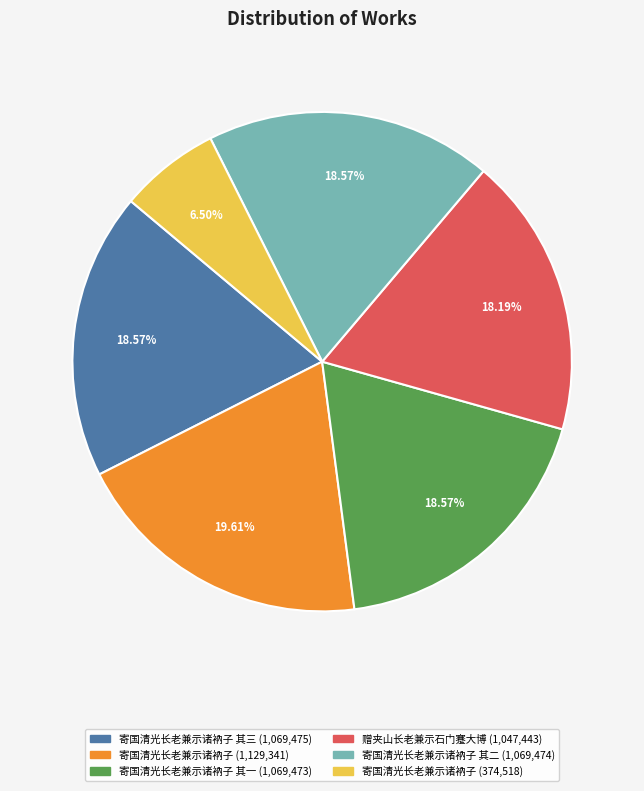

Count the number of slices in the pie.

6